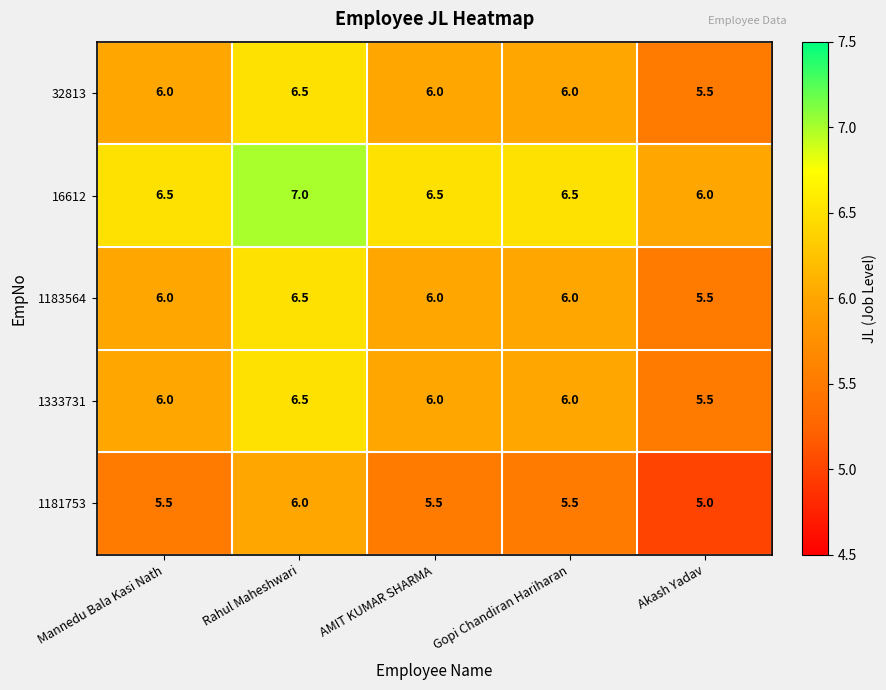

The value of 1181753 at Gopi Chandiran Hariharan is 7.2. True or false?

False